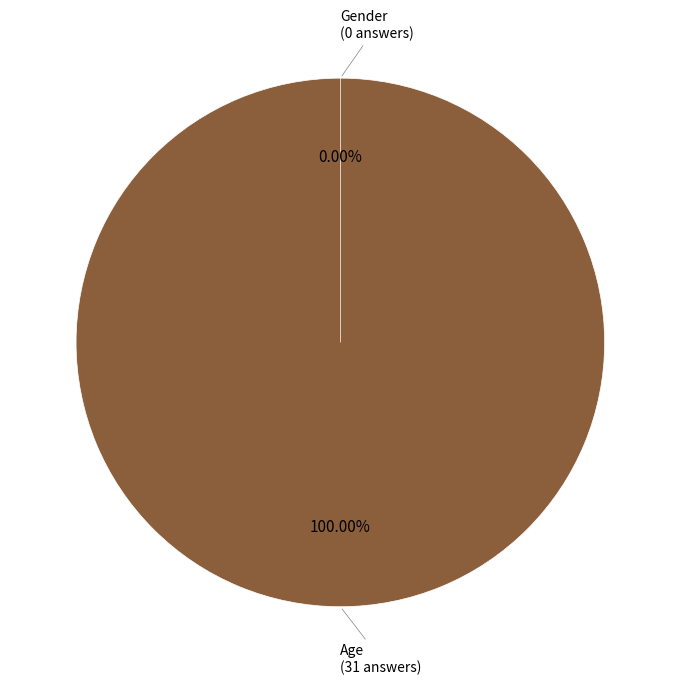

Rank the categories by value from lowest to highest.

Gender, Age